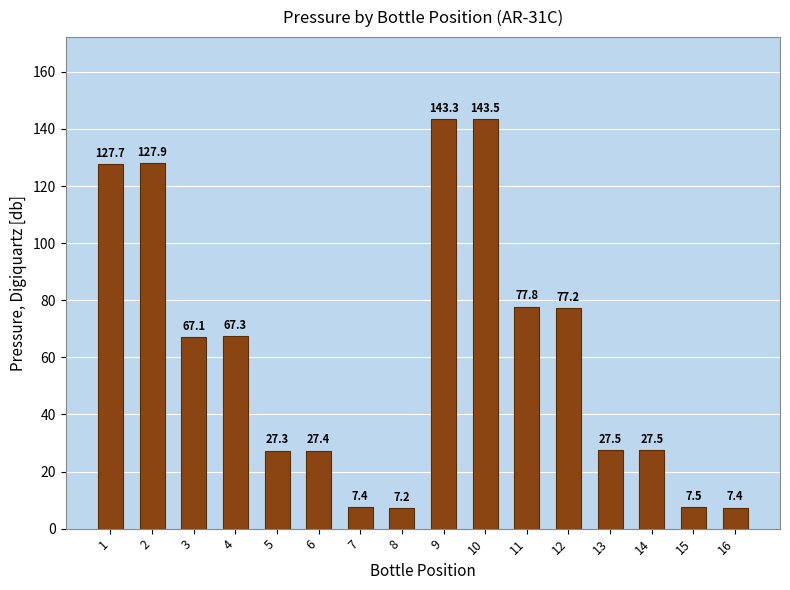

Between 13 and 16, which is larger?

13